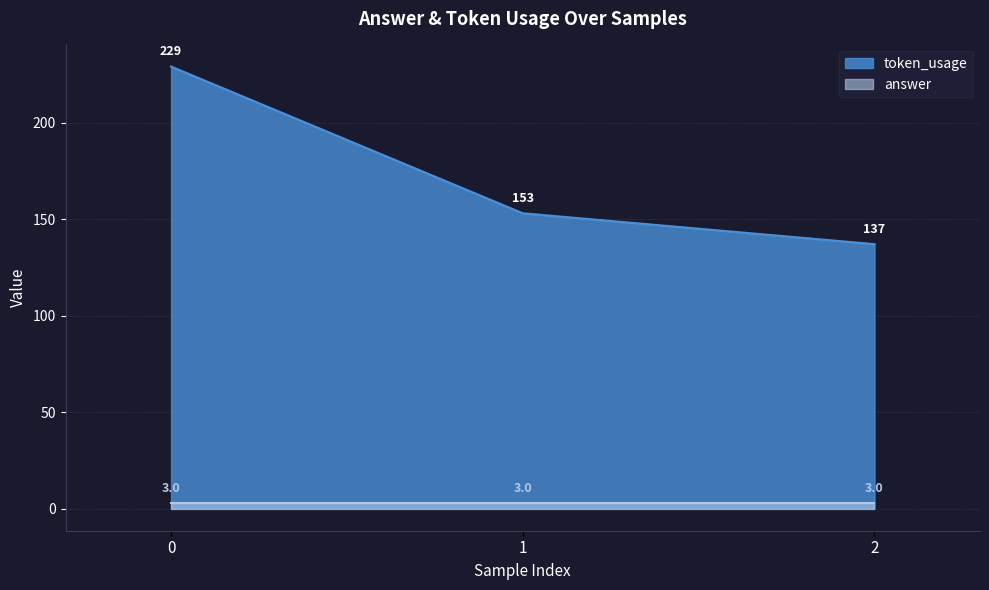

Which series has the largest total across all categories?

token_usage